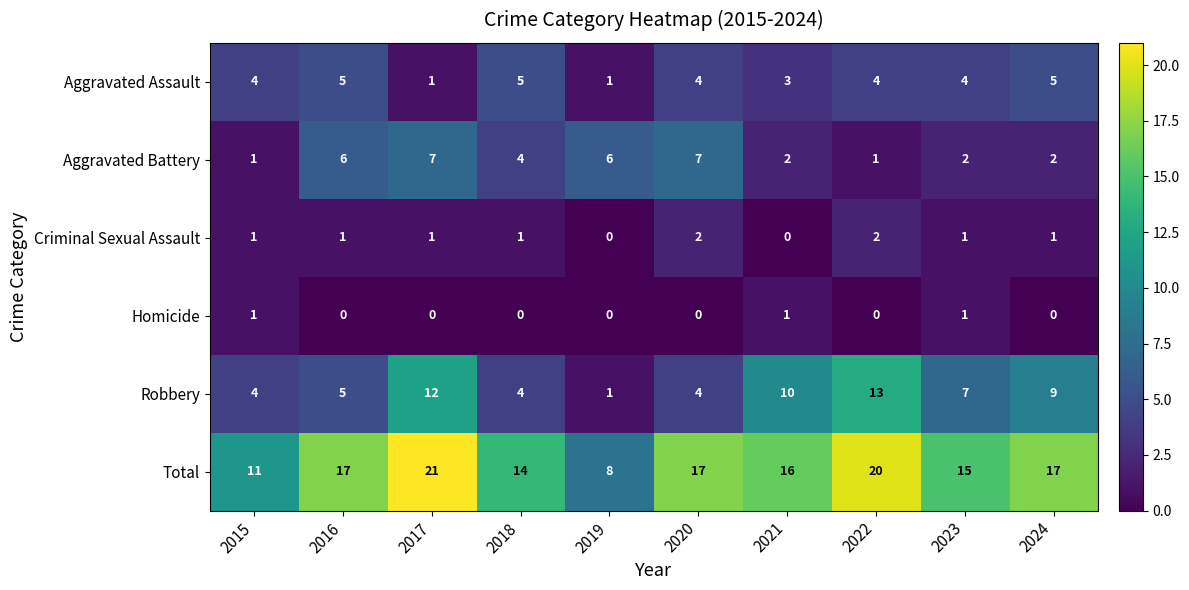

What is the difference between the maximum and minimum values in the Aggravated Assault series?

4